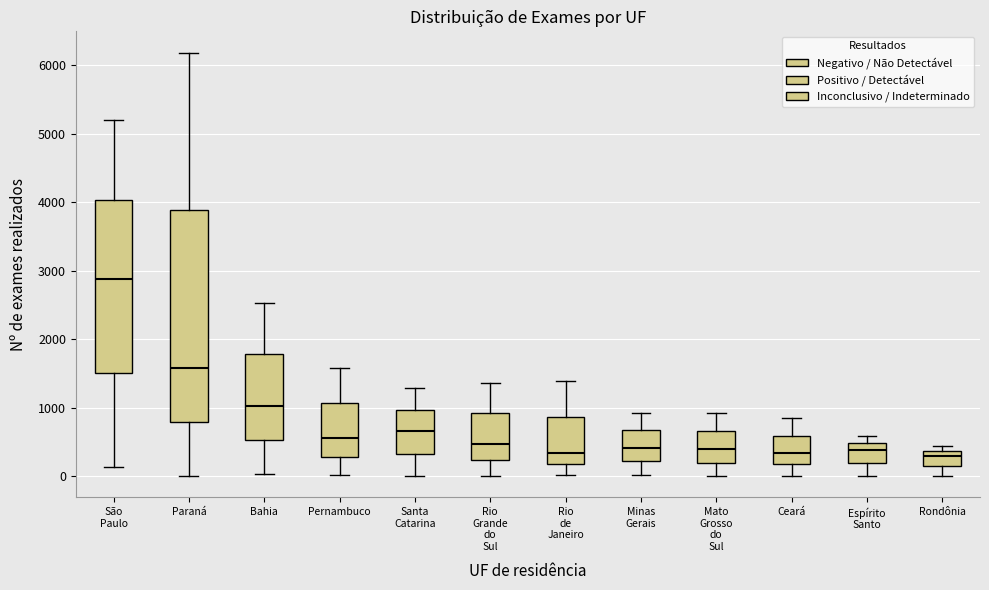

Reading left to right, transcribe this box plot: for each box, give where its median line is, the range the box spans, and where its two whiskers end, as read against the y-axis. The values are not printed on the chart, so give them approximately, as read against the axis.

São Paulo: median 2900, box 1500 to 4000, whiskers 100 to 5200
Paraná: median 1600, box 800 to 3900, whiskers 0 to 6200
Bahia: median 1000, box 500 to 1800, whiskers 0 to 2500
Pernambuco: median 600, box 300 to 1100, whiskers 0 to 1600
Santa Catarina: median 700, box 300 to 1000, whiskers 0 to 1300
Rio Grande do Sul: median 500, box 200 to 900, whiskers 0 to 1400
Rio de Janeiro: median 300, box 200 to 900, whiskers 0 to 1400
Minas Gerais: median 400, box 200 to 700, whiskers 0 to 900
Mato Grosso do Sul: median 400, box 200 to 700, whiskers 0 to 900
Ceará: median 300, box 200 to 600, whiskers 0 to 800
Espírito Santo: median 400, box 200 to 500, whiskers 0 to 600
Rondônia: median 300, box 200 to 400, whiskers 0 to 400 (just above the box's upper edge)